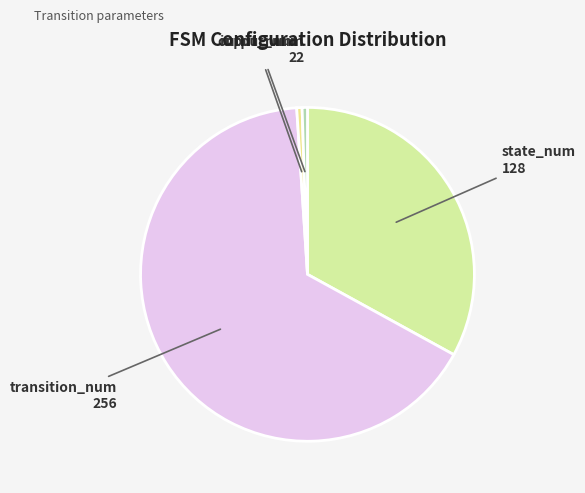

How many slices are in this pie chart?

4